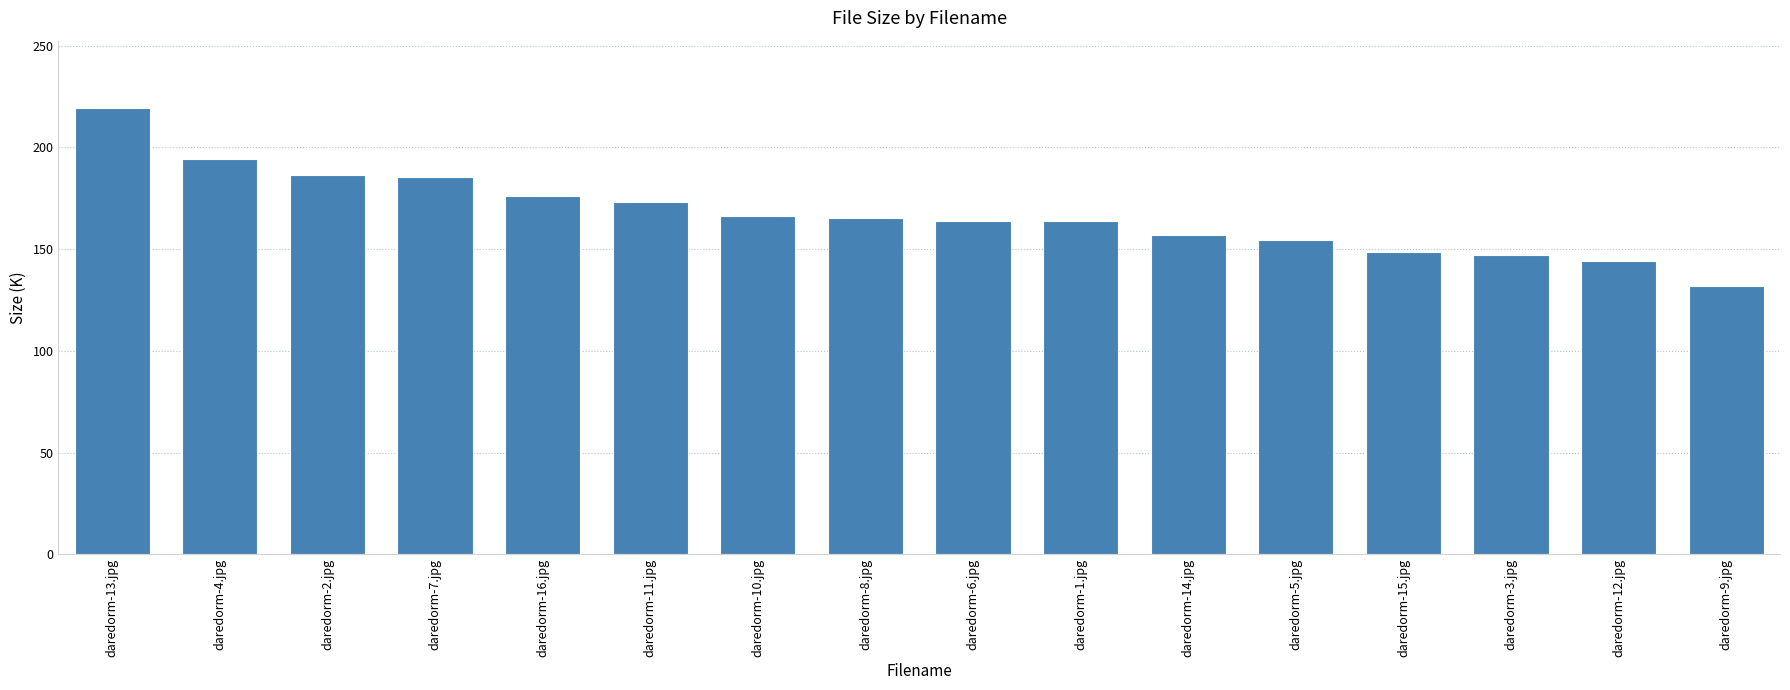

What is the change in value from daredorm-11.jpg to daredorm-14.jpg?

-16.2